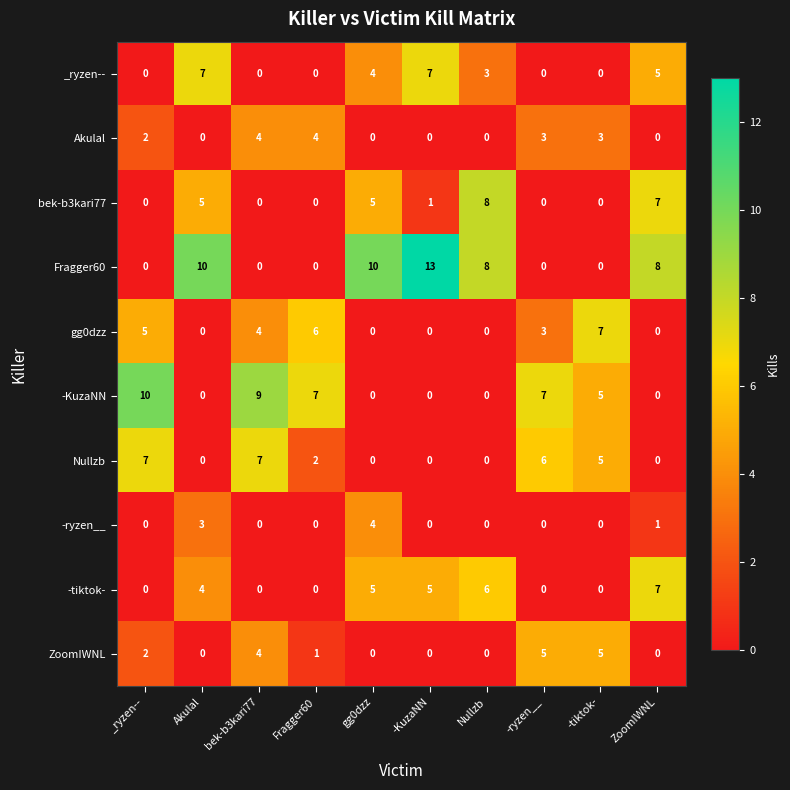

Which series has the widest spread of values?

Fragger60